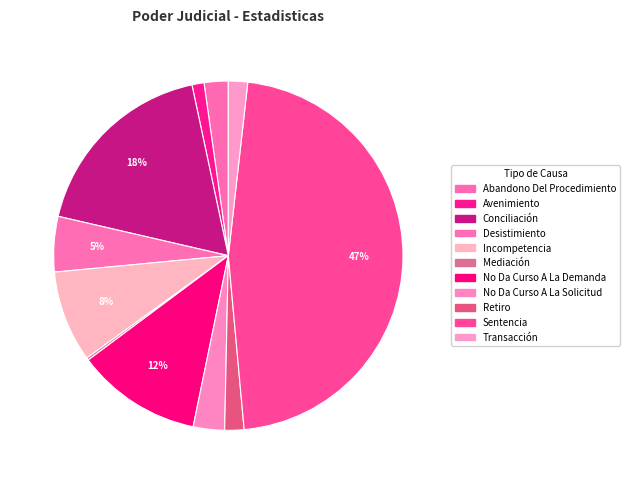

What portion of the pie excludes Sentencia?

53.2%